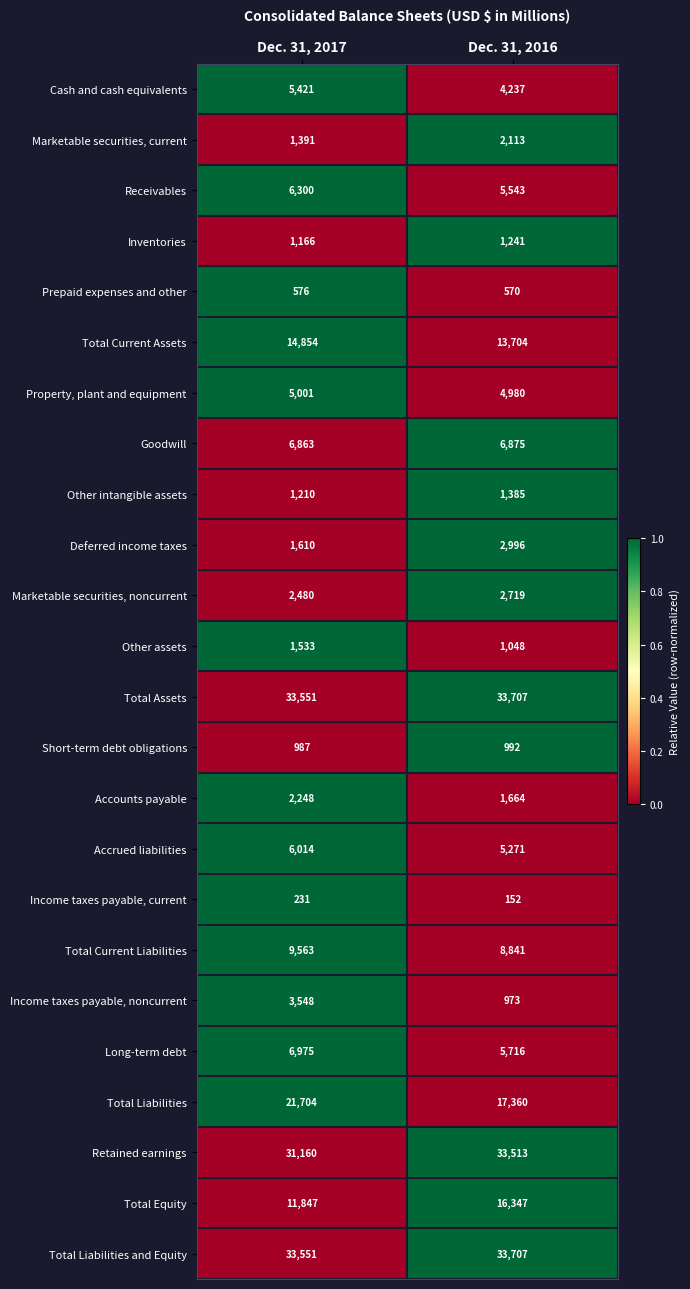

How many series are shown in this chart?

24